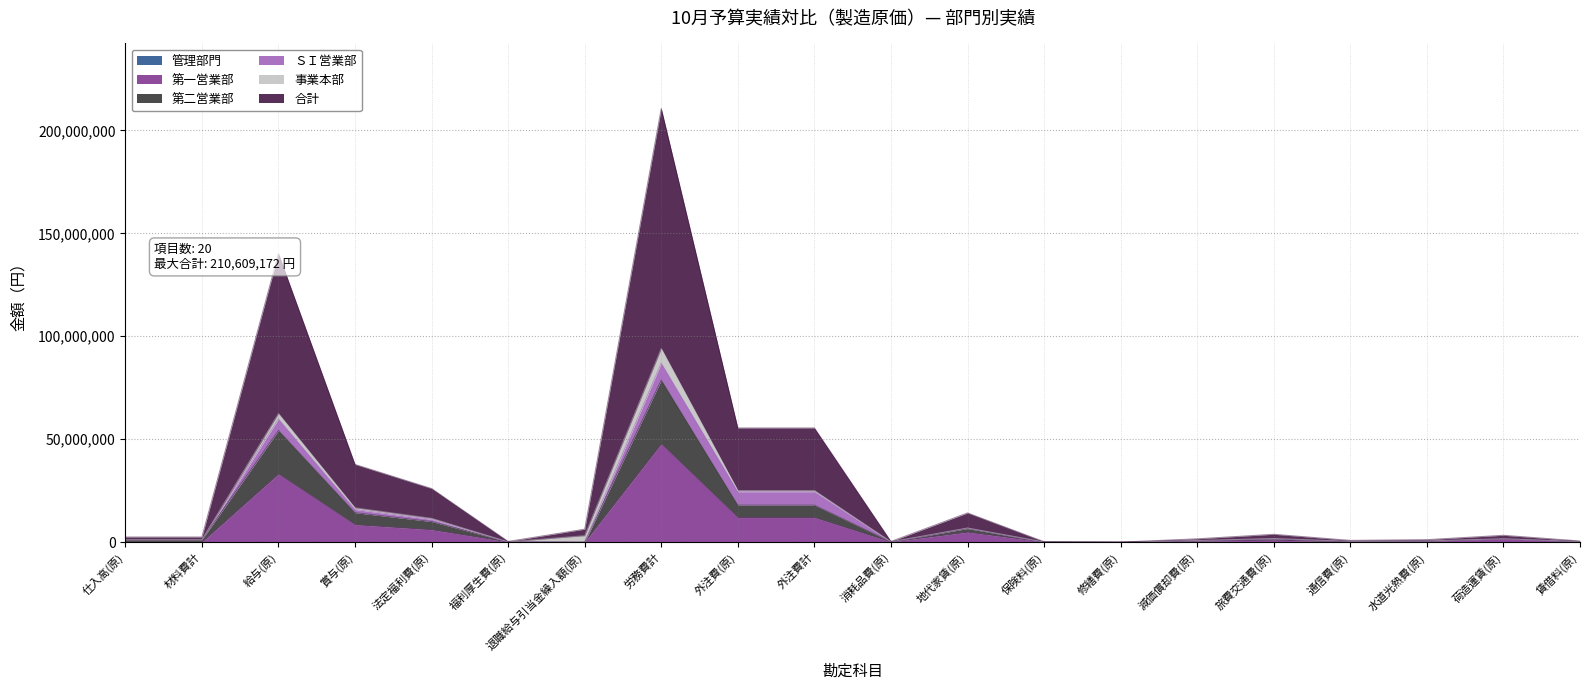

True or false: 第二営業部 and 合計 cross at least once.

False